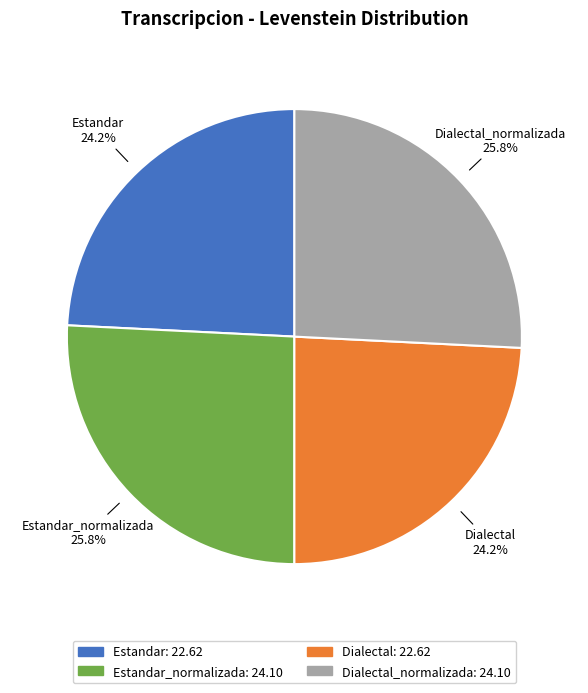

How many slices are in this pie chart?

4